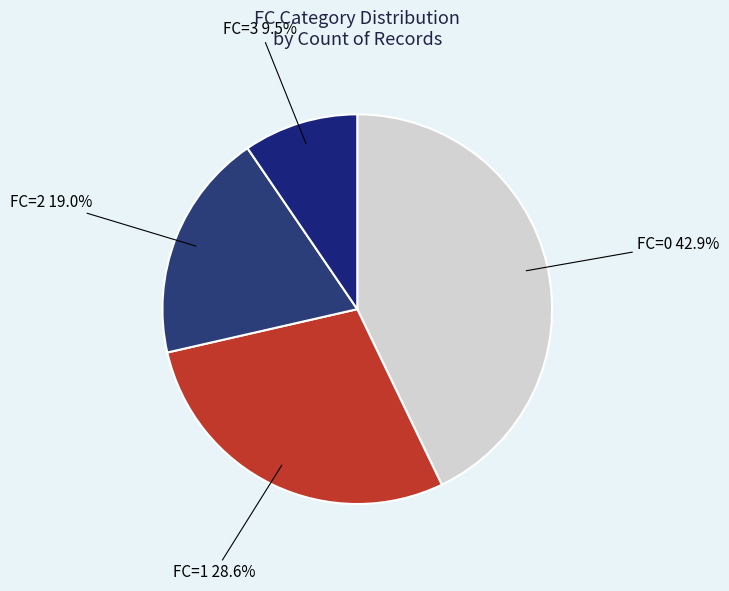

Rank the categories by value from highest to lowest.

FC=0, FC=1, FC=2, FC=3